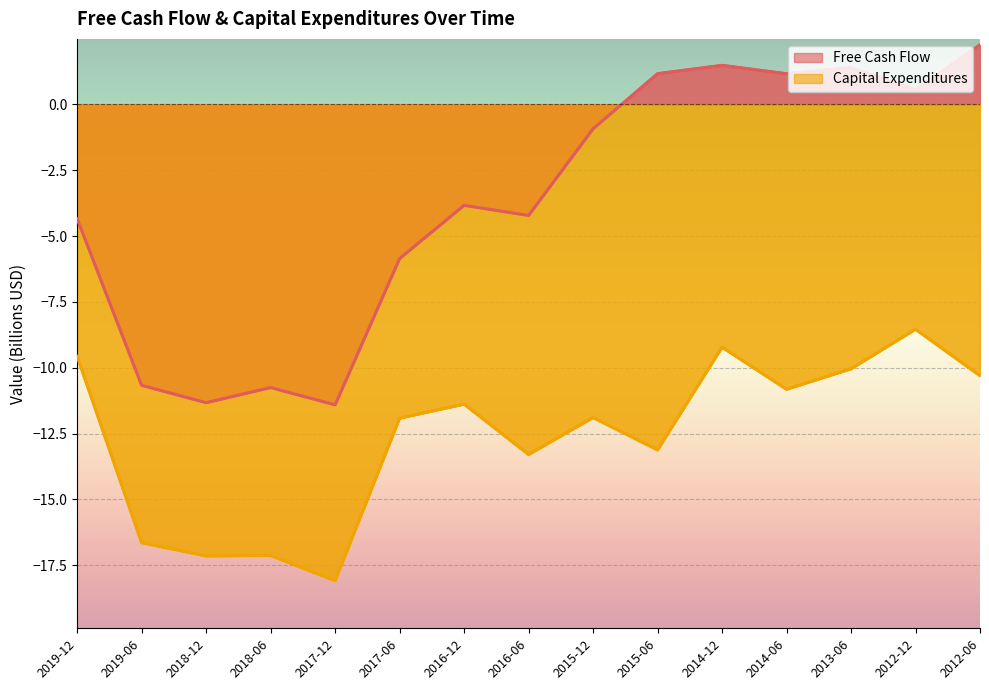

Does the chart display data point markers on the line(s)?

No